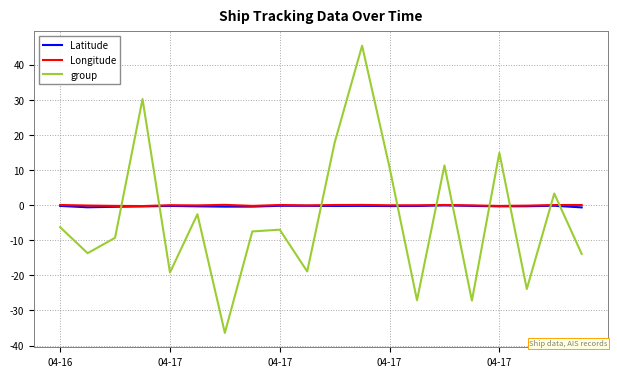

What is the smallest value displayed?

-36.4